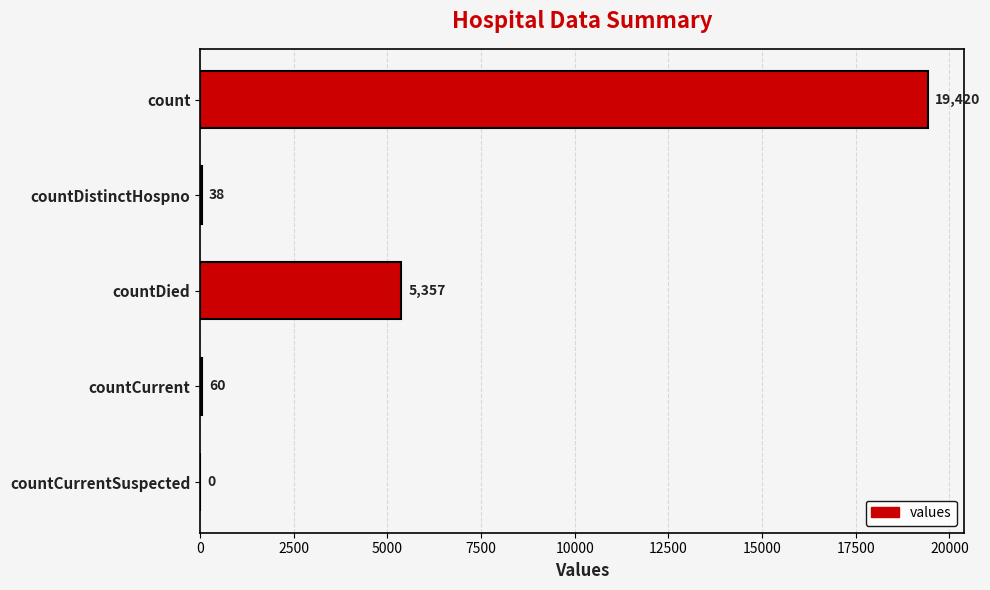

Where is the data nearest to the value 9710?

countDied